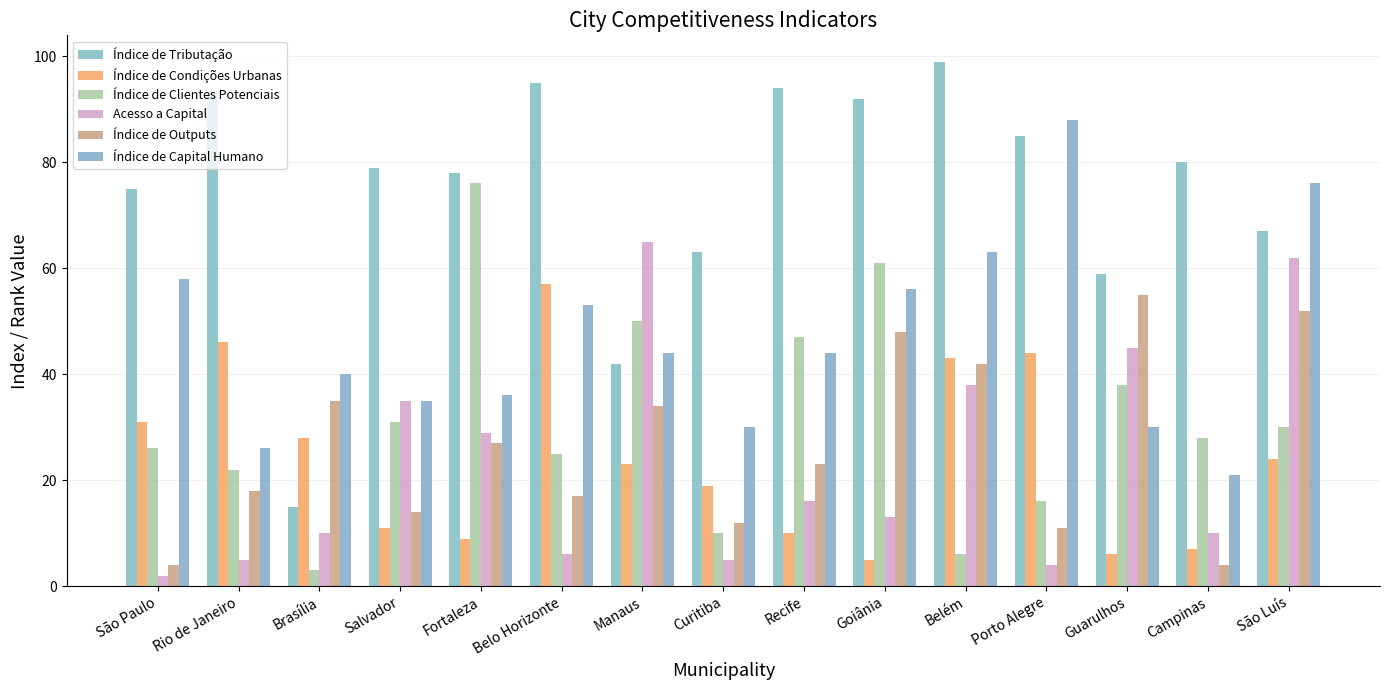

What is the difference between the highest and lowest values at Belo Horizonte?

89